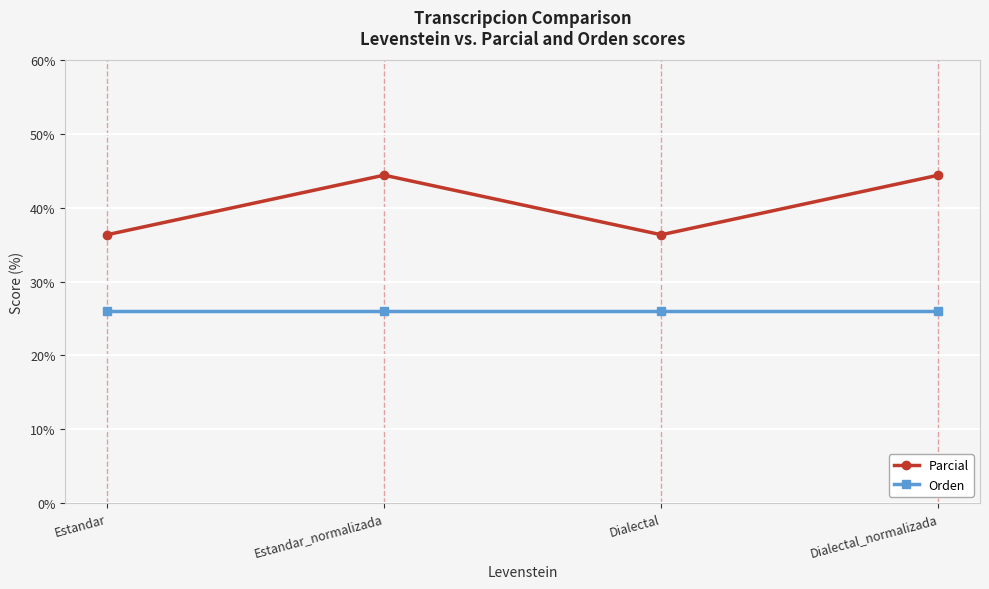

Reading right to left, what are all the values shown in this chart?

Parcial: Dialectal_normalizada=44.4	Dialectal=36.4	Estandar_normalizada=44.4	Estandar=36.4
Orden: Dialectal_normalizada=26.1	Dialectal=26.1	Estandar_normalizada=26.1	Estandar=26.1